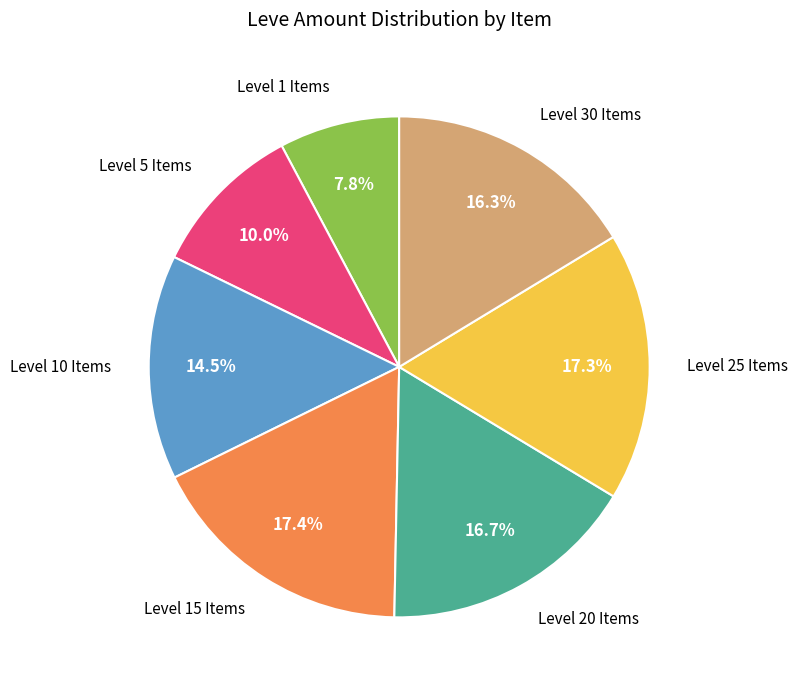

Does any single category account for the majority?

No